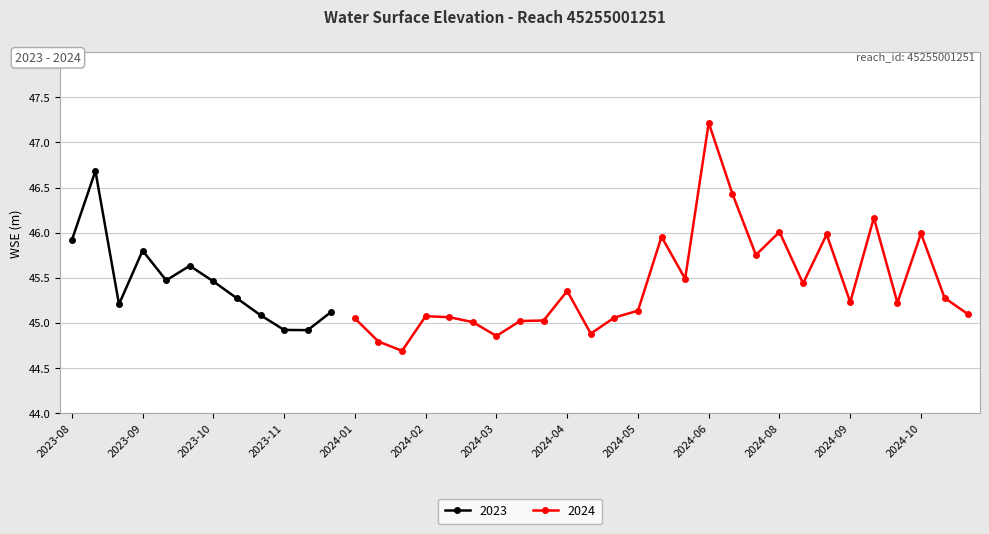

True or false: 2023 has more than 0 points higher than both neighbors.

True